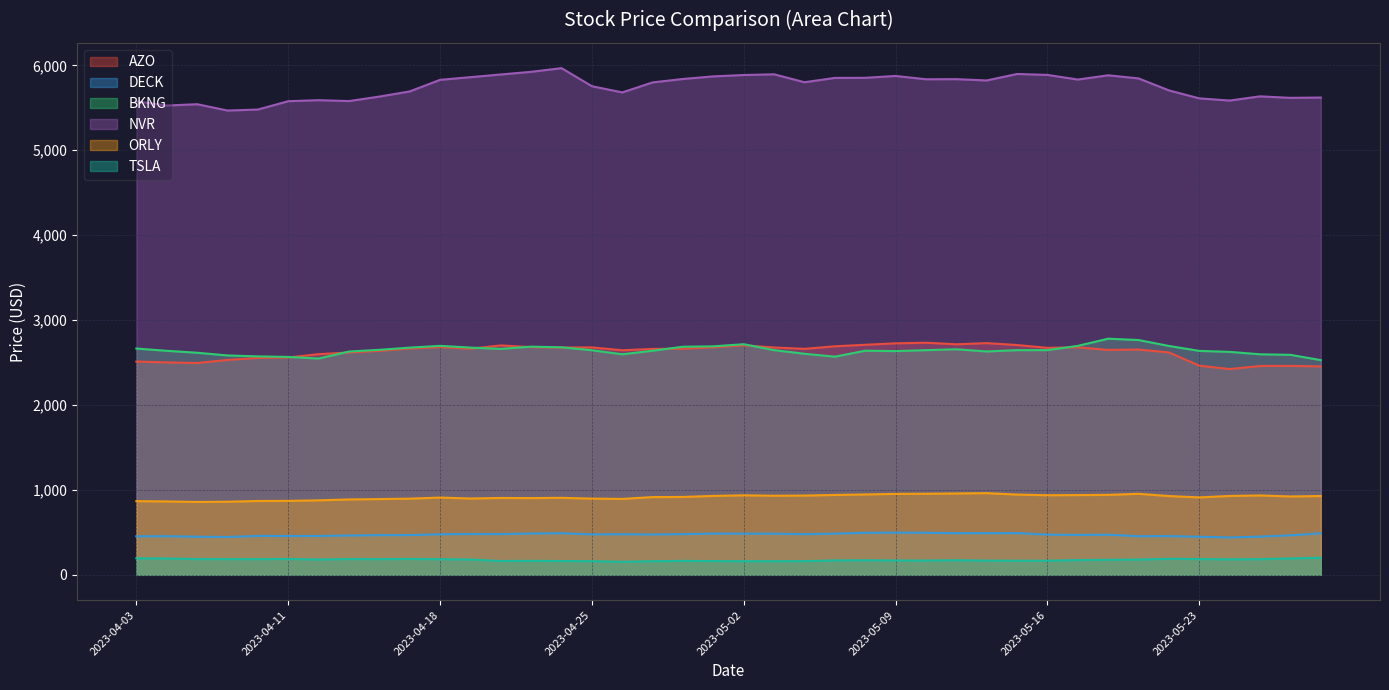

Between 2023-05-03 and 2023-05-02, which is larger?

2023-05-02